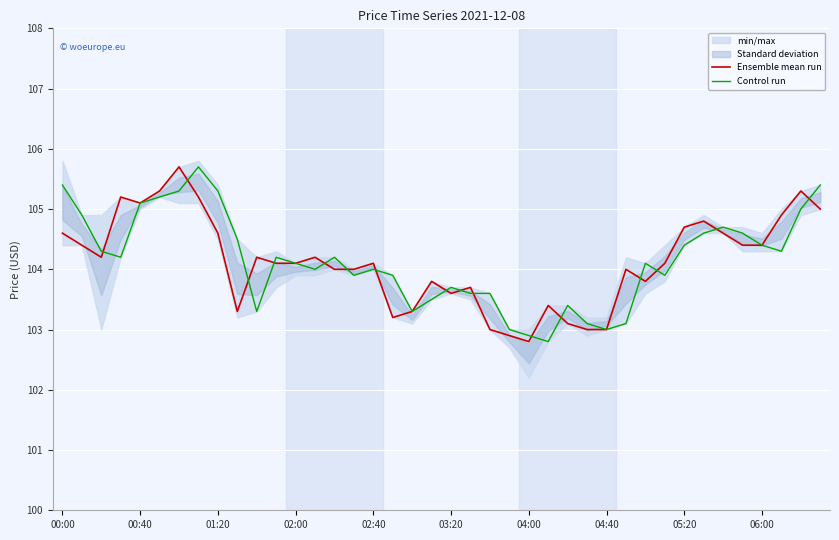

List the series in order of their overall mean, lowest first.

Ensemble mean run, Control run